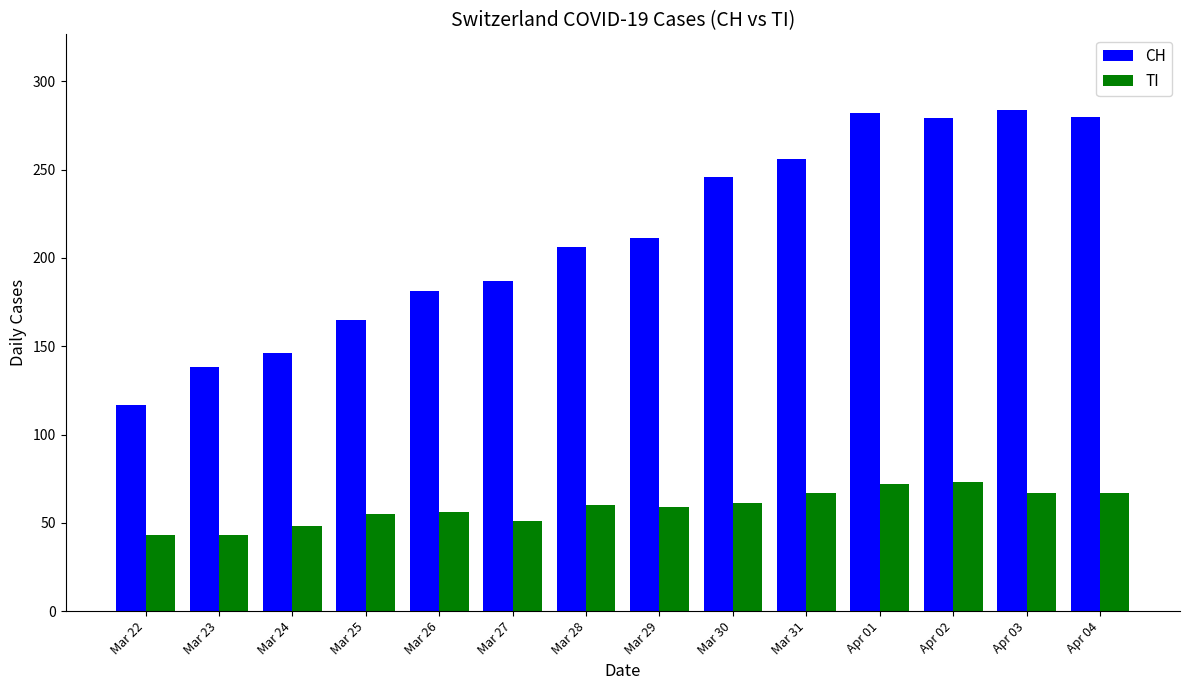

List the series in order of their overall mean, highest first.

CH, TI